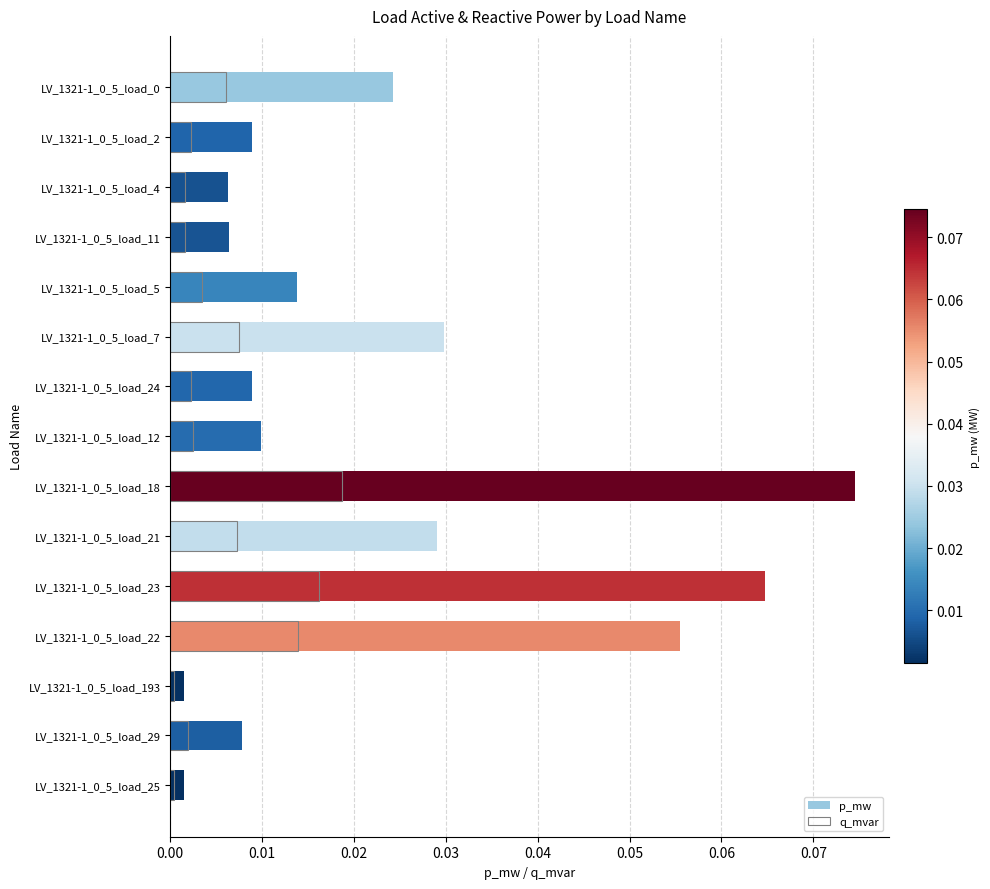

Reading right to left, what are all the values shown in this chart?

p_mw: 0.0	0.0	0.0	0.1	0.1	0.0	0.1	0.0	0.0	0.0	0.0	0.0	0.0	0.0	0.0
q_mvar: 0.0	0.0	0.0	0.0	0.0	0.0	0.0	0.0	0.0	0.0	0.0	0.0	0.0	0.0	0.0